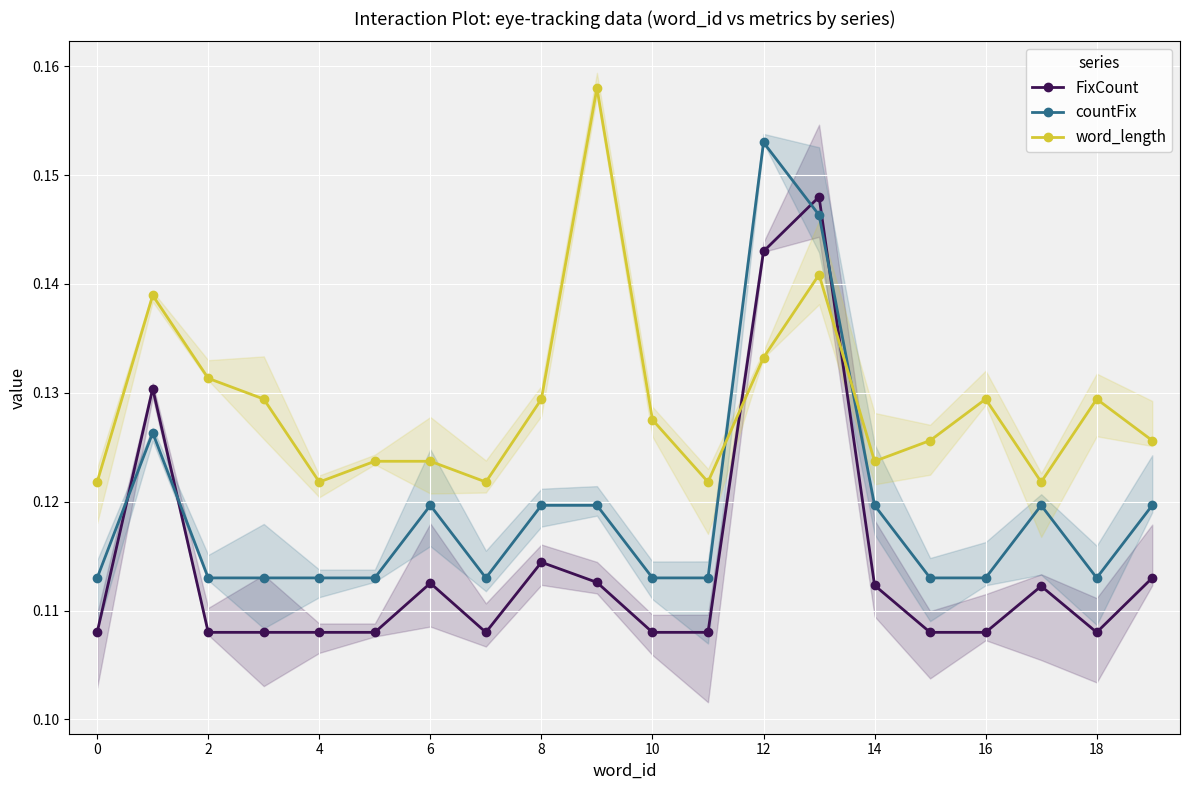

What are all the series names shown in the legend?

FixCount, countFix, word_length